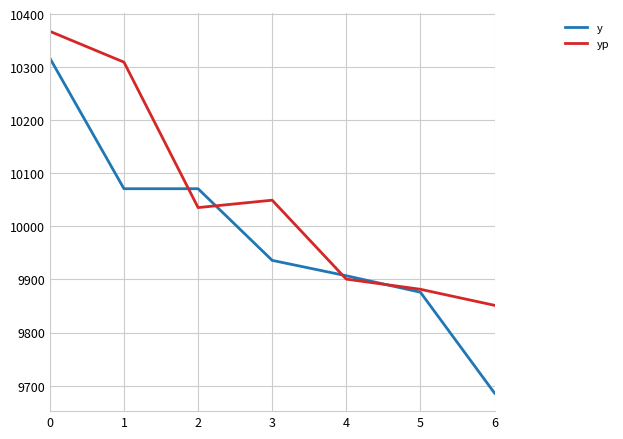

Is it true that yp equals 2439.2 at 0?

False